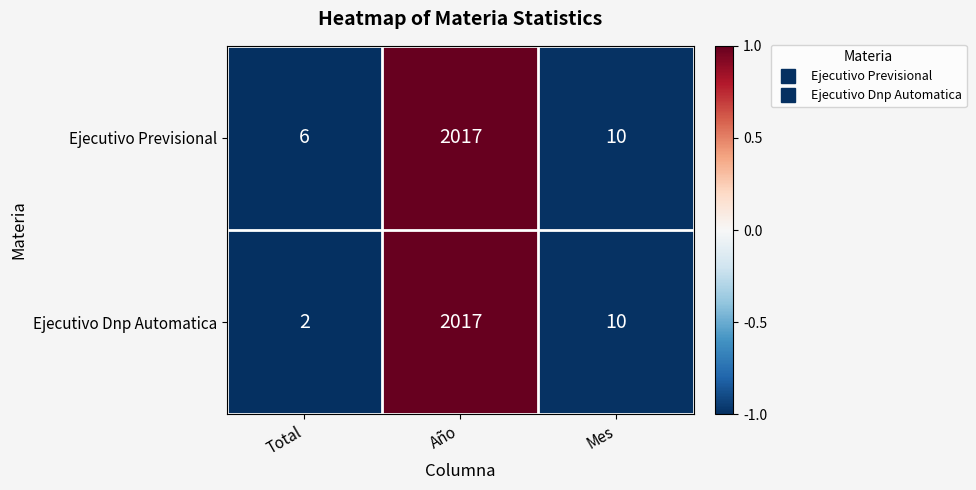

At which category is the sum across all series the highest?

Año